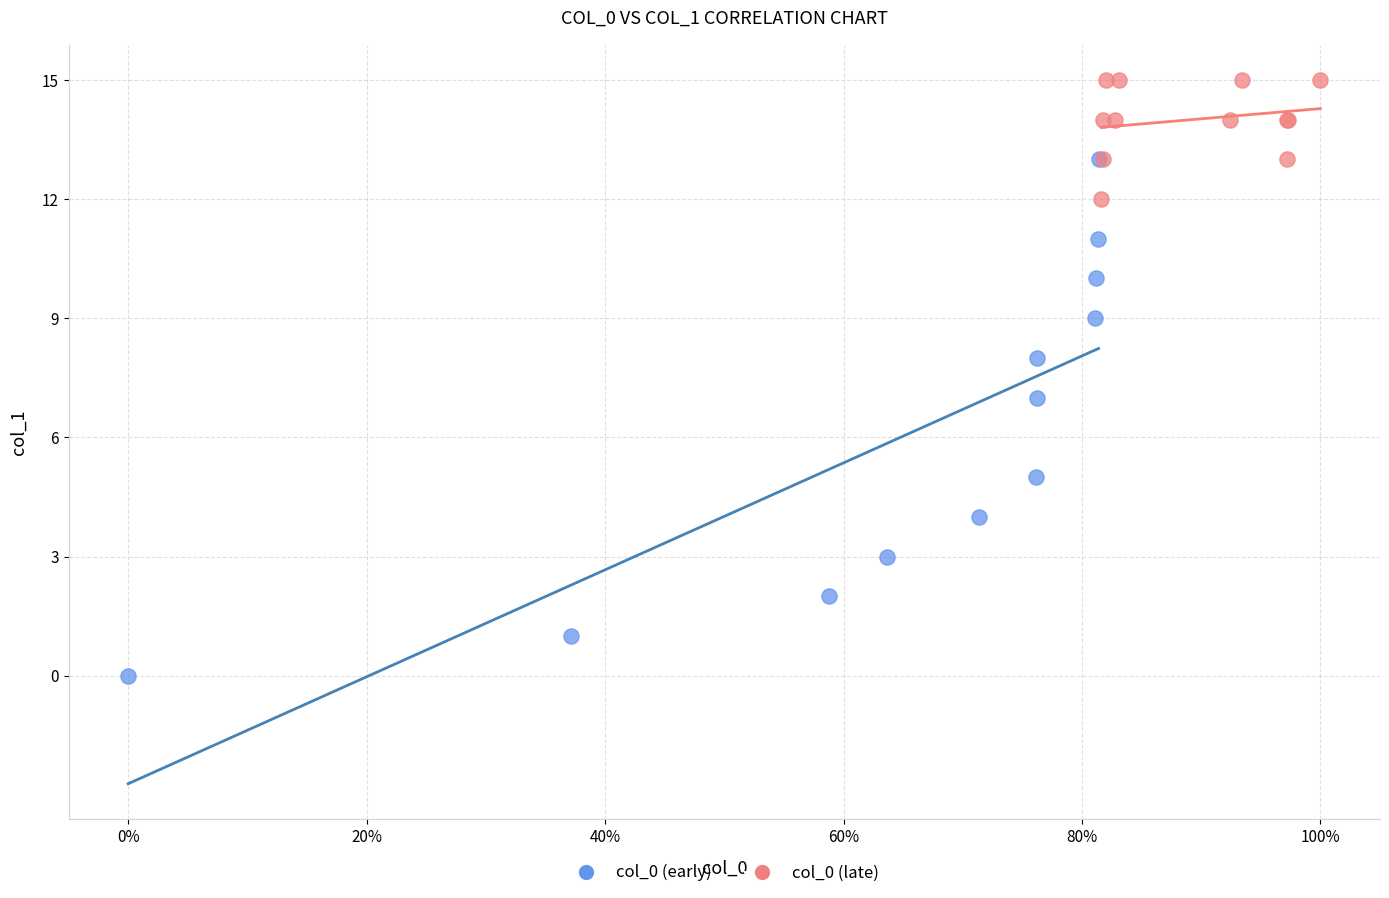

Which series has the widest spread of Y values?

col_0 (early)